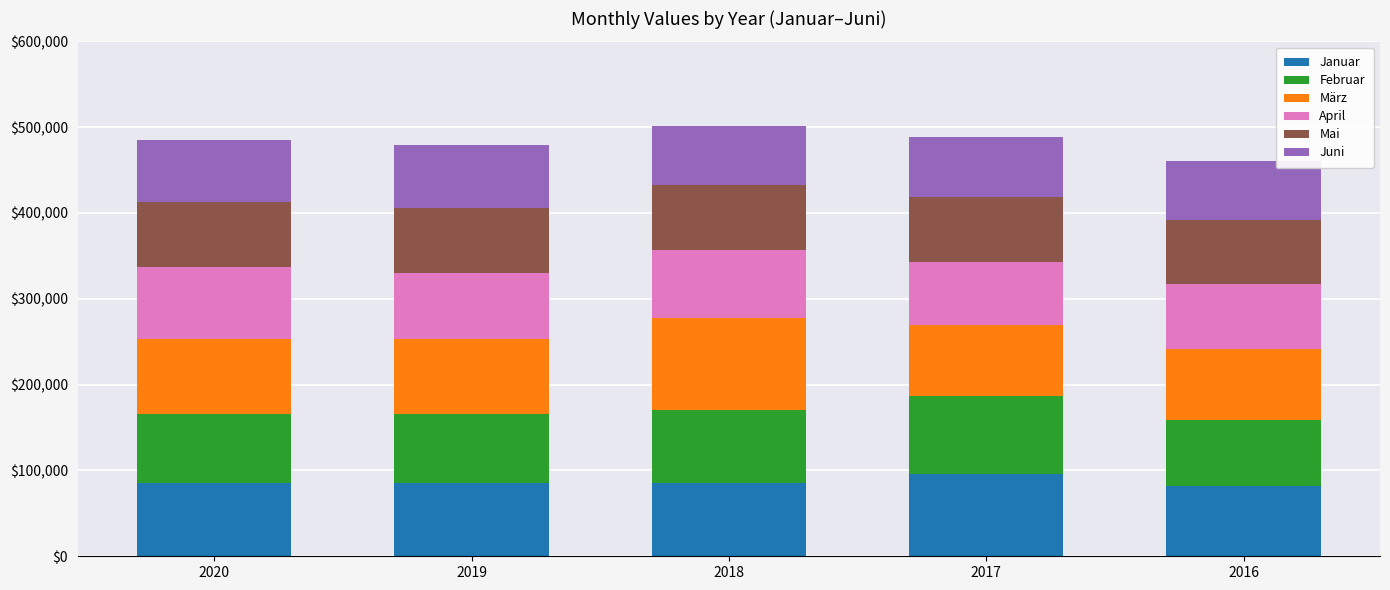

What is the total value across all series at 2017?

488147